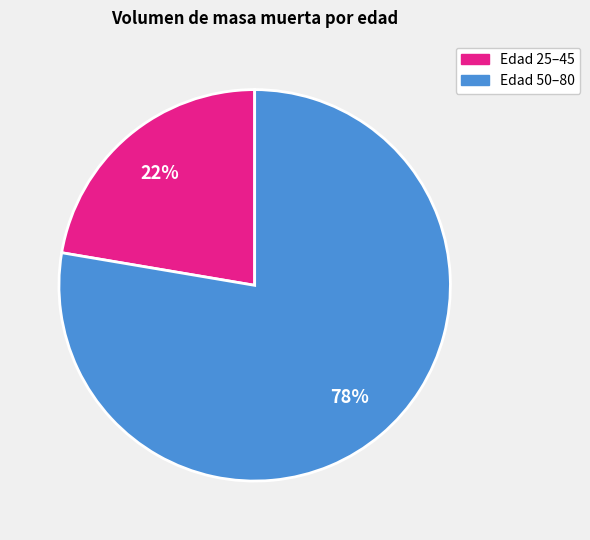

To the nearest percent, what is the average slice percentage?

50%